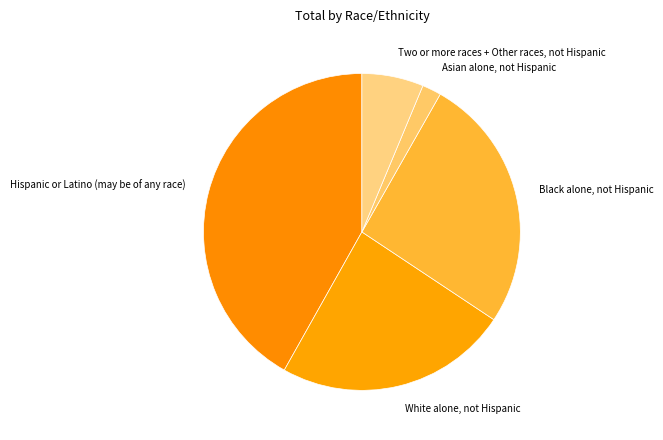

Which category has the biggest portion of the pie?

Hispanic or Latino (may be of any race)